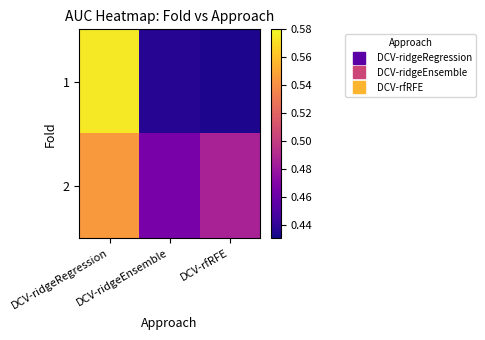

Reading left to right, transcribe all the data shown in this chart.

1: DCV-ridgeRegression=0.6	DCV-ridgeEnsemble=0.4	DCV-rfRFE=0.4
2: DCV-ridgeRegression=0.5	DCV-ridgeEnsemble=0.5	DCV-rfRFE=0.5